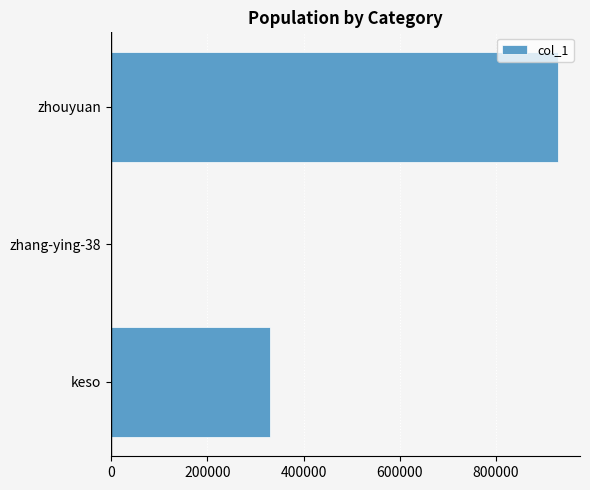

What is the maximum value shown in the chart?

928468